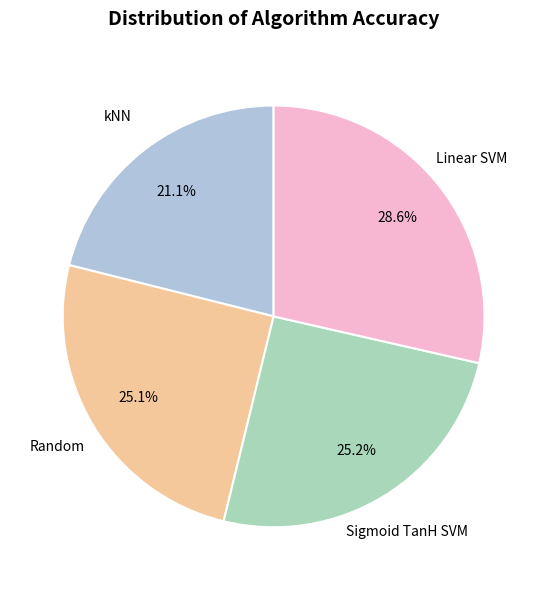

Does any single category account for the majority?

No